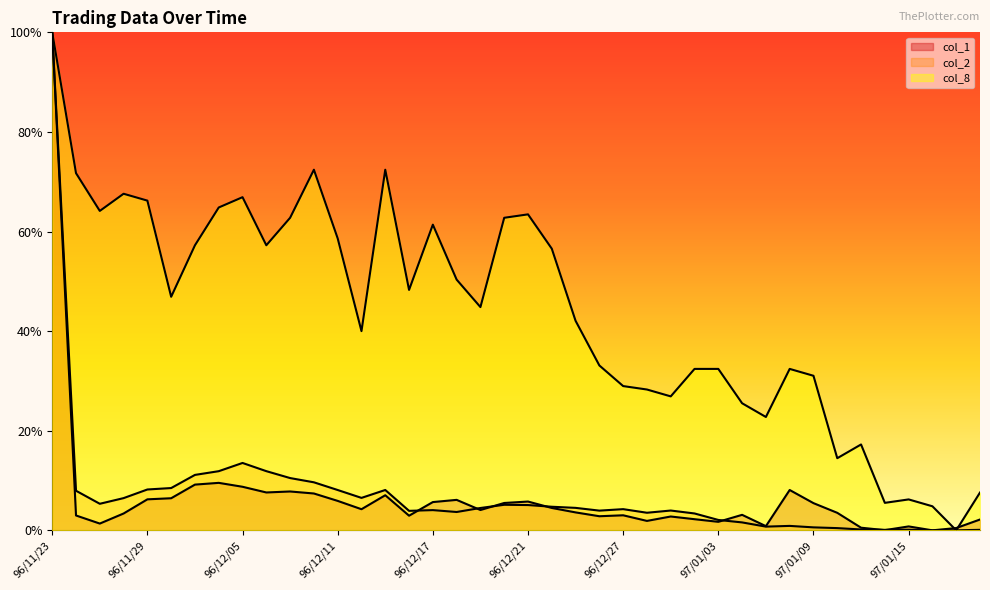

What position from the right is 96/12/05?

32